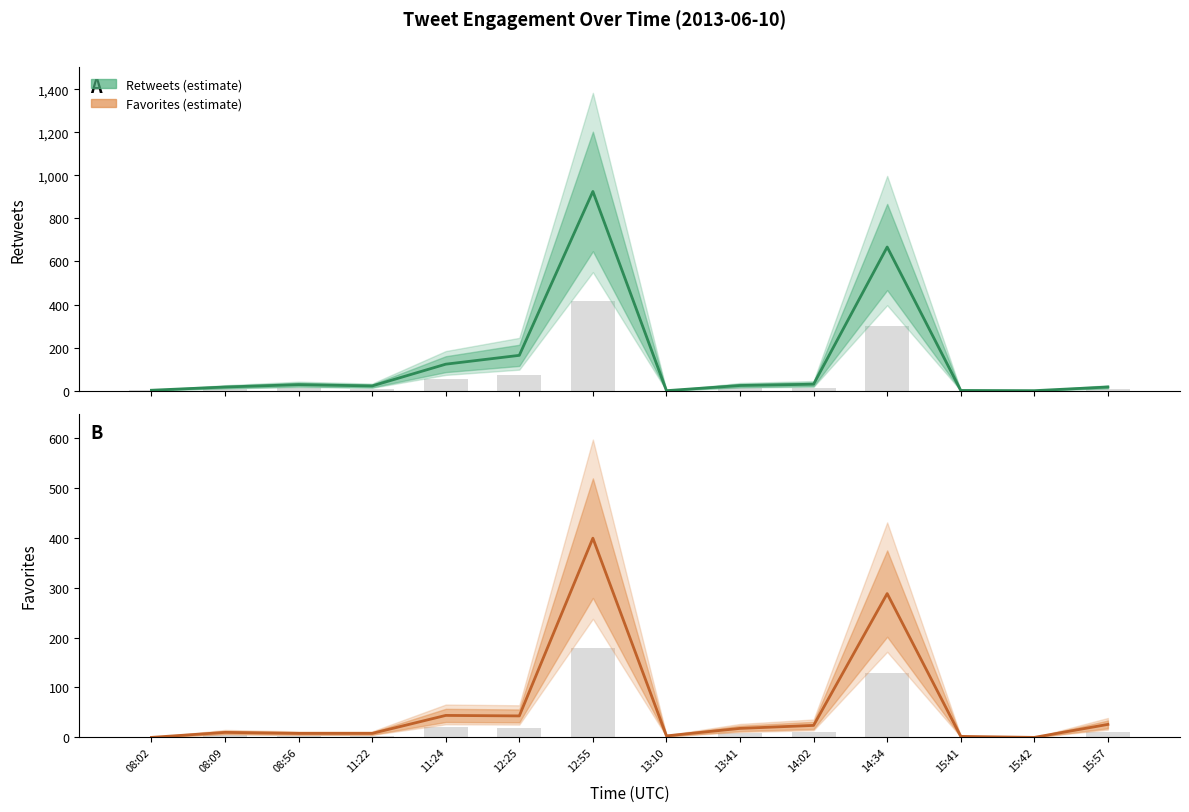

What position from the right is 15:57?

1